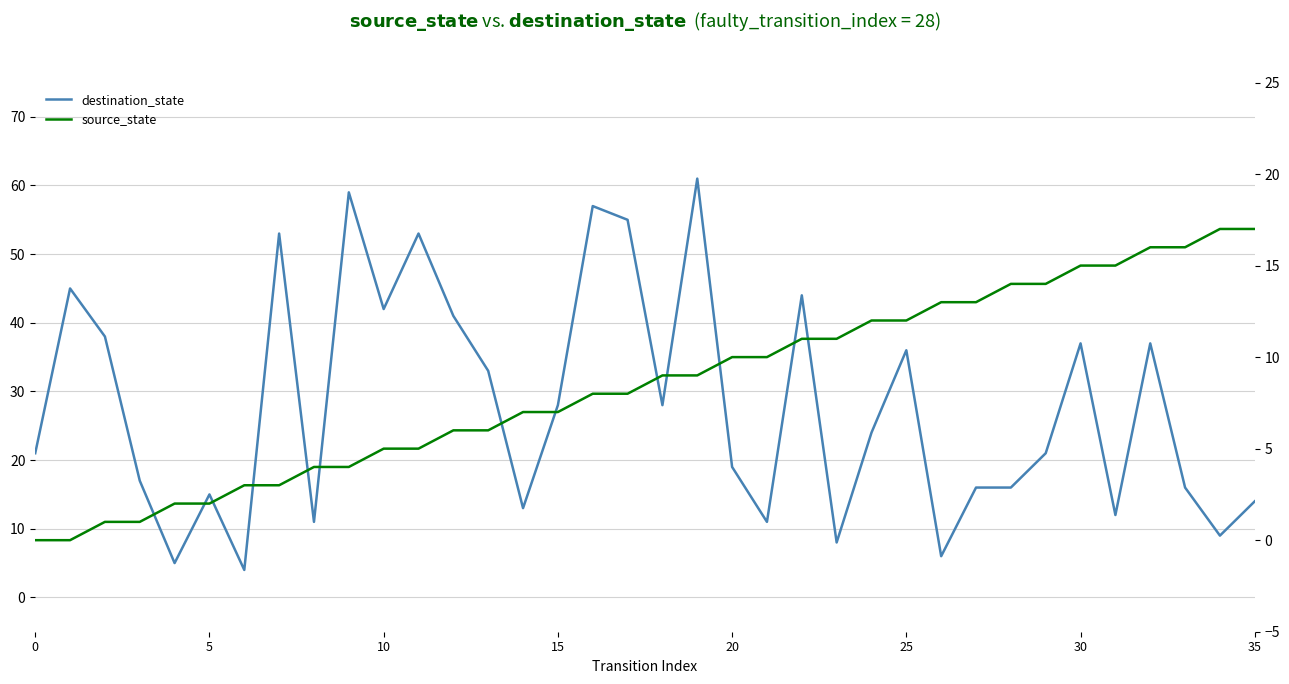

What is the difference between the maximum and second lowest values in the destination_state series?

56